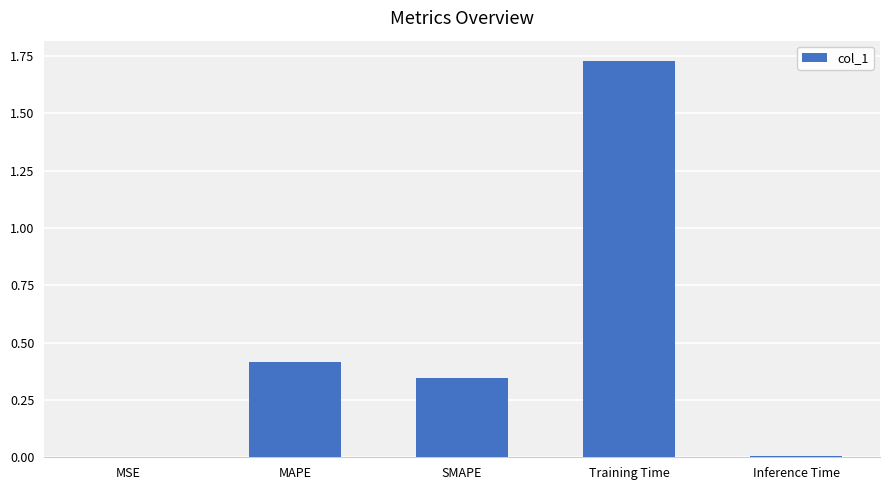

The chart shows a value of 0.7 at MAPE. True or false?

False